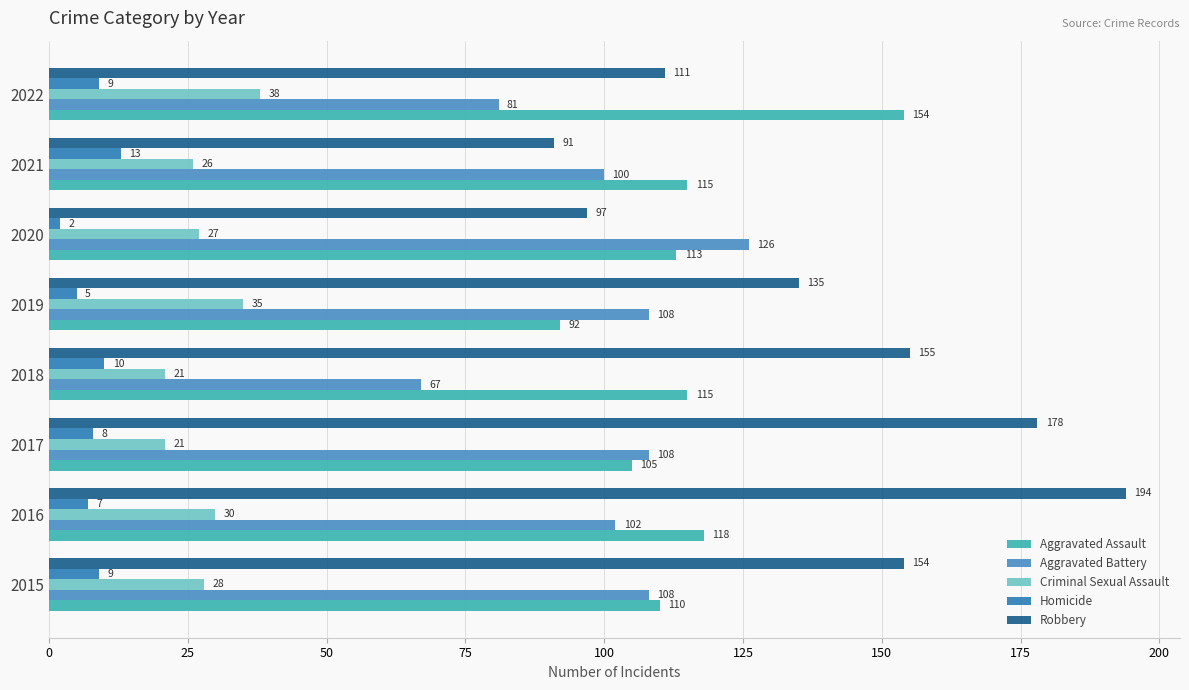

What is the highest value of the Aggravated Battery series?

126